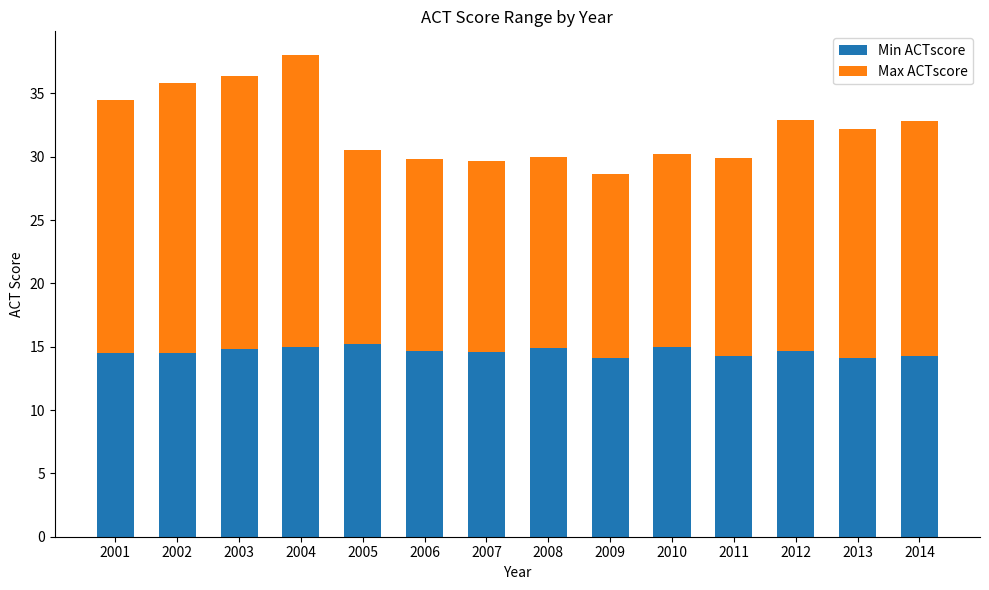

How many bars are there in total?

14